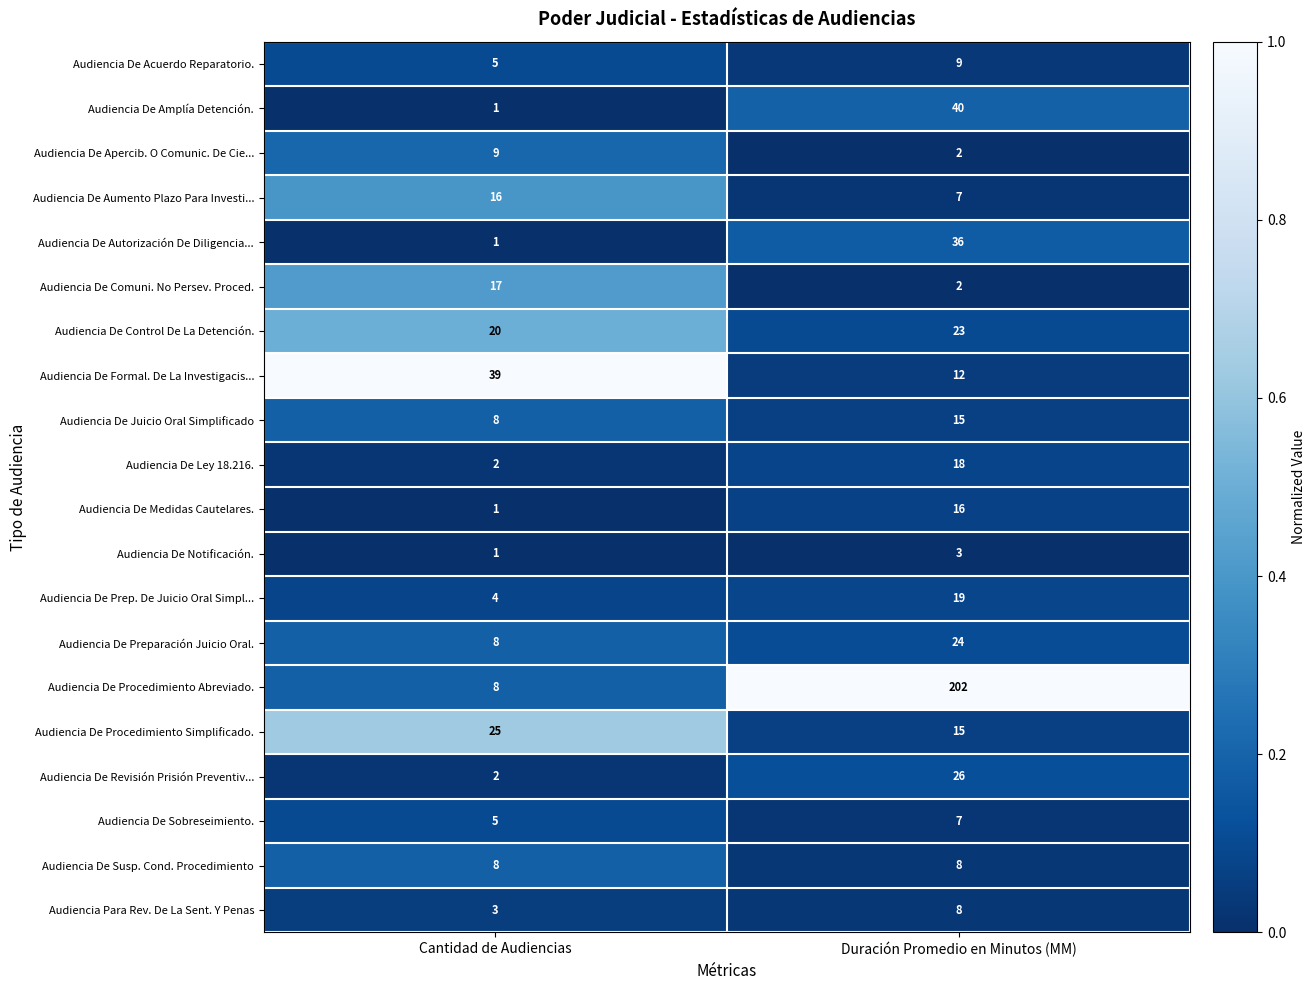

Which series changed the most between Cantidad de Audiencias and Duración Promedio en Minutos (MM)?

Audiencia De Procedimiento Abreviado.